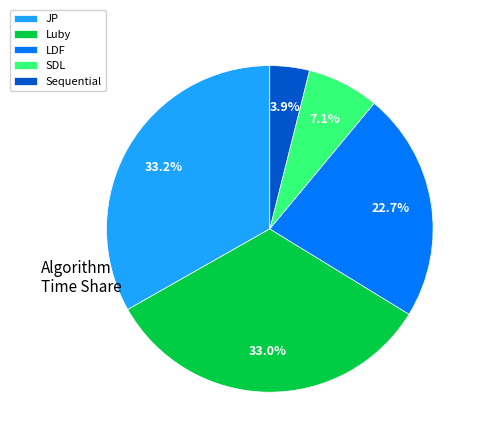

Between SDL and Luby, which is larger?

Luby